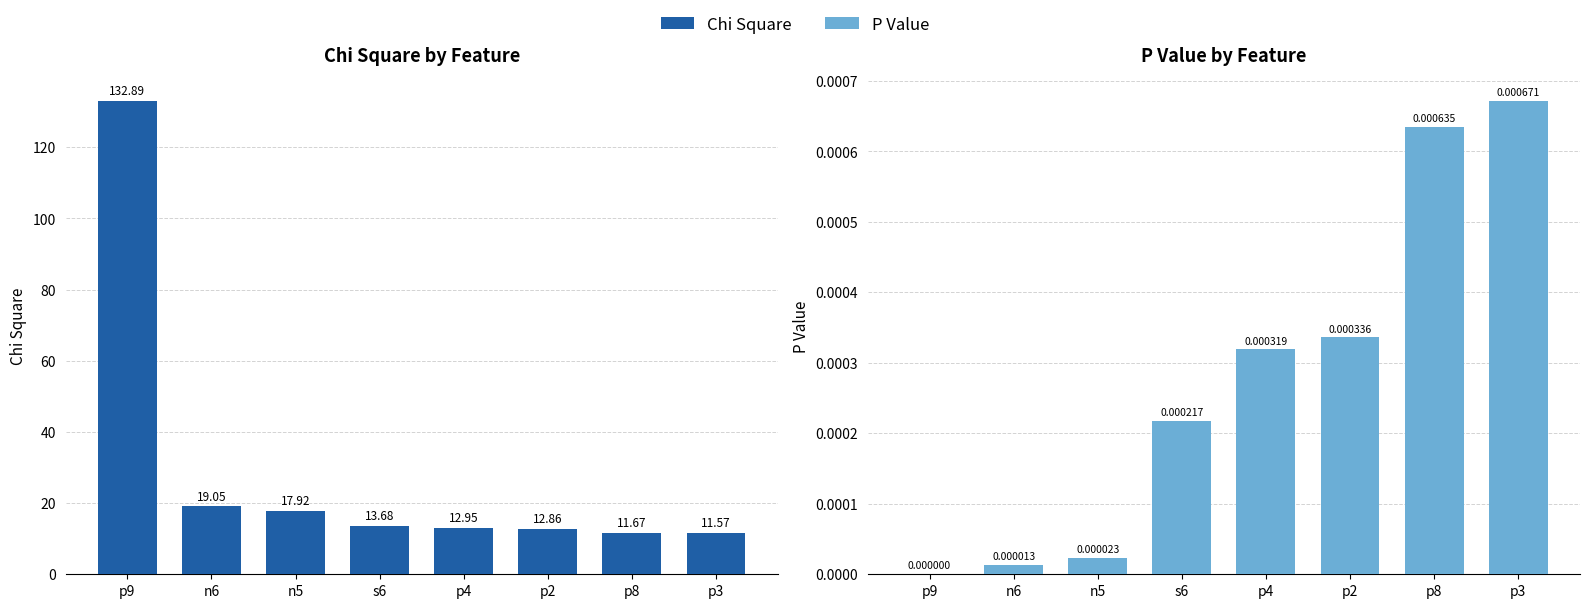

Is it true that Chi Square equals 11.7 at p8?

True